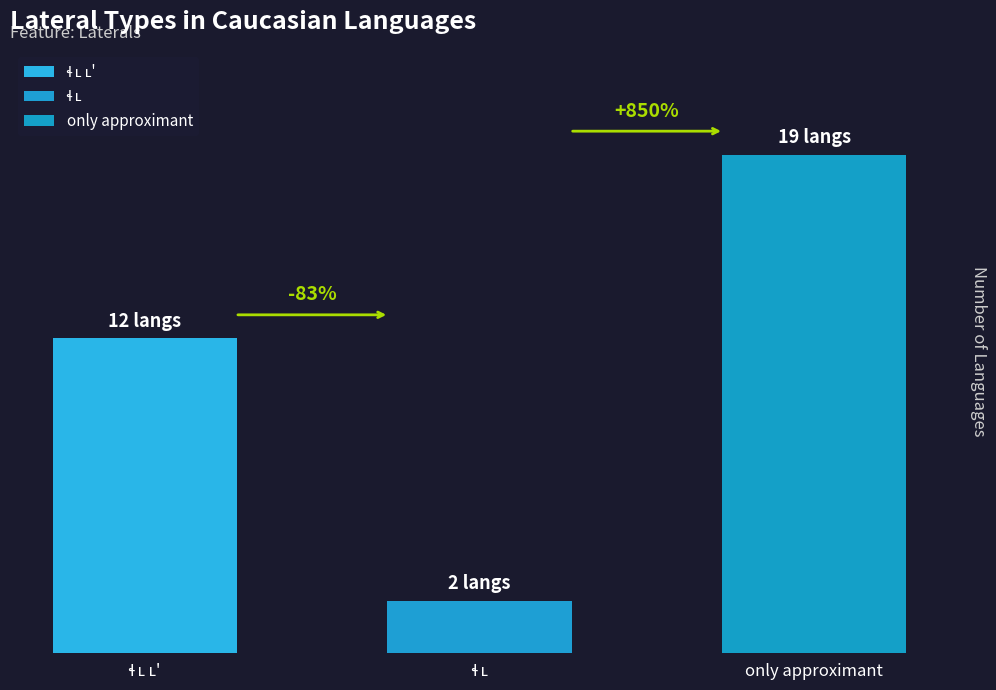

Which label corresponds to the largest value in the chart?

only approximant